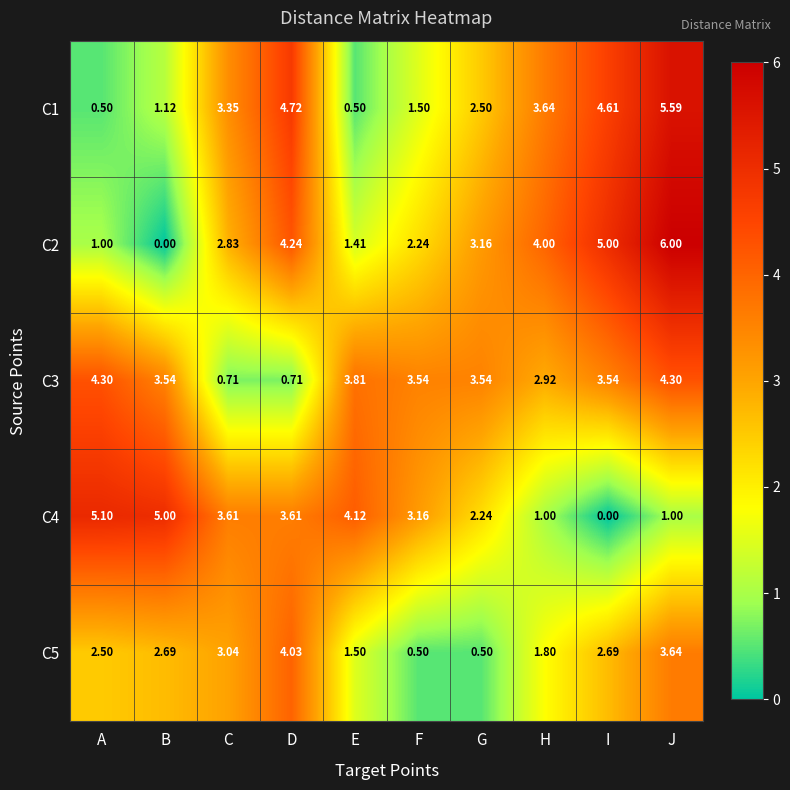

Which category has the highest value across all series?

J